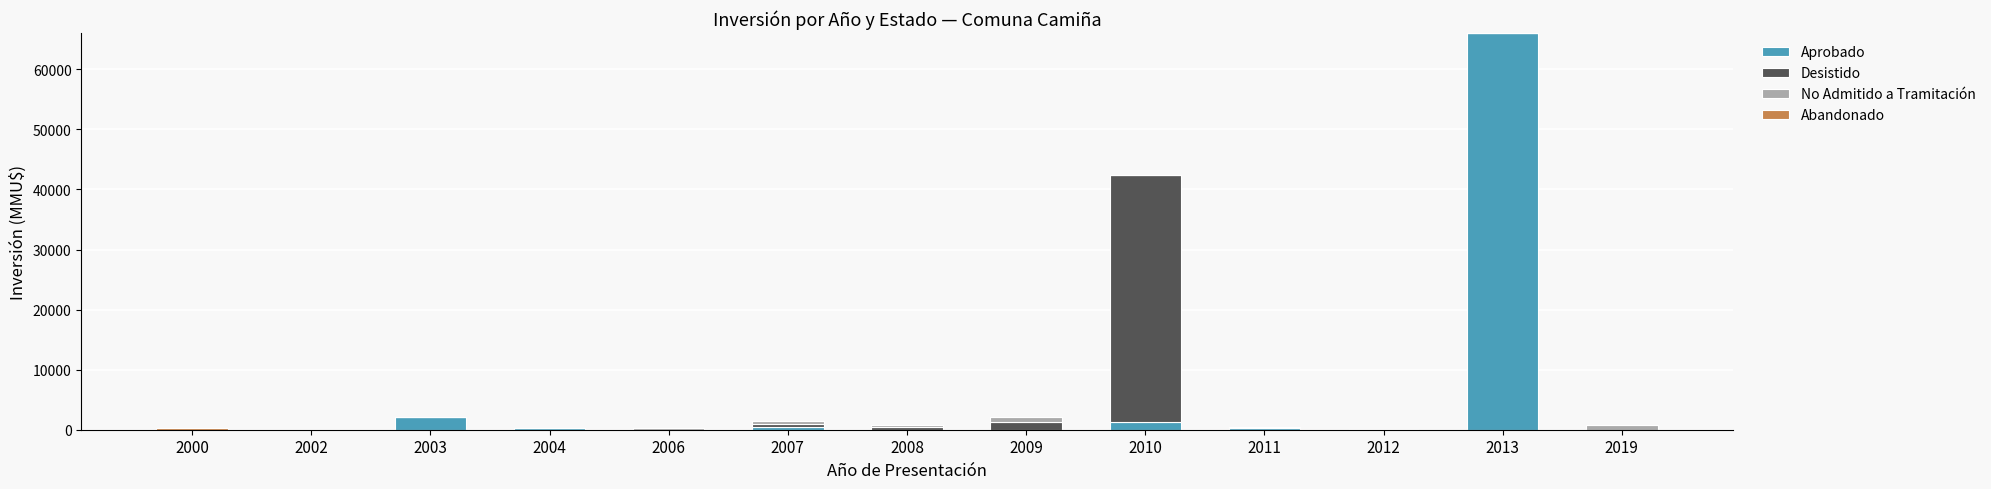

Does the chart contain stacked bars?

Yes